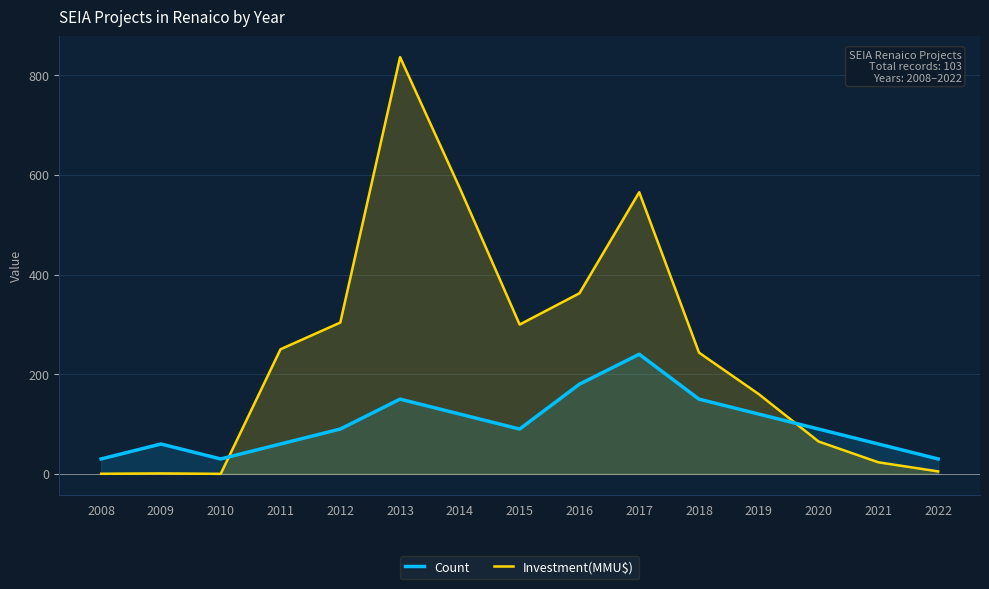

Reading left to right, extract all data points from this chart.

Count: 30.0	60.0	30.0	60.0	90.0	150.0	120.0	90.0	180.0	240.0	150.0	120.0	90.0	60.0	30.0
Investment(MMU$): 0.3	1.0	0.1	250.0	303.6	836.0	573.0	299.6	362.3	565.0	243.3	160.0	65.0	23.3	5.0